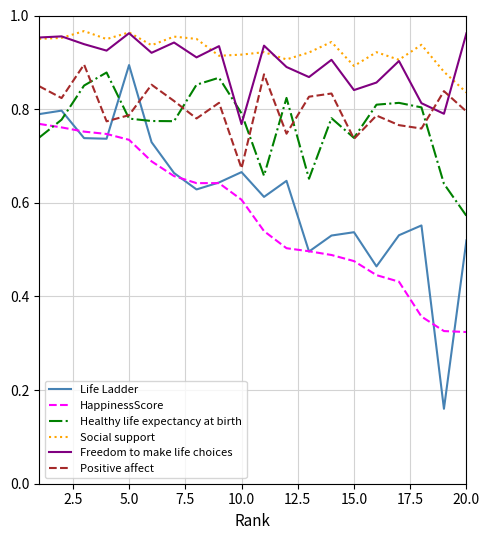

True or false: HappinessScore and Freedom to make life choices intersect in this chart.

False